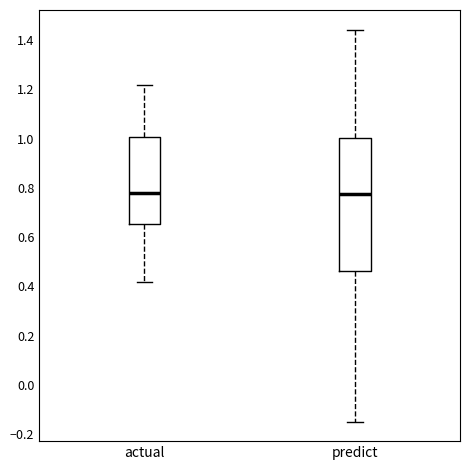

Reading left to right, transcribe this box plot: for each box, give where its median line is, the range the box spans, and where its two whiskers end, as read against the y-axis. The values are not printed on the chart, so give them approximately, as read against the axis.

actual: median 0.78, box 0.66 to 1.00, whiskers 0.42 to 1.22
predict: median 0.78, box 0.46 to 1.00, whiskers -0.14 to 1.44